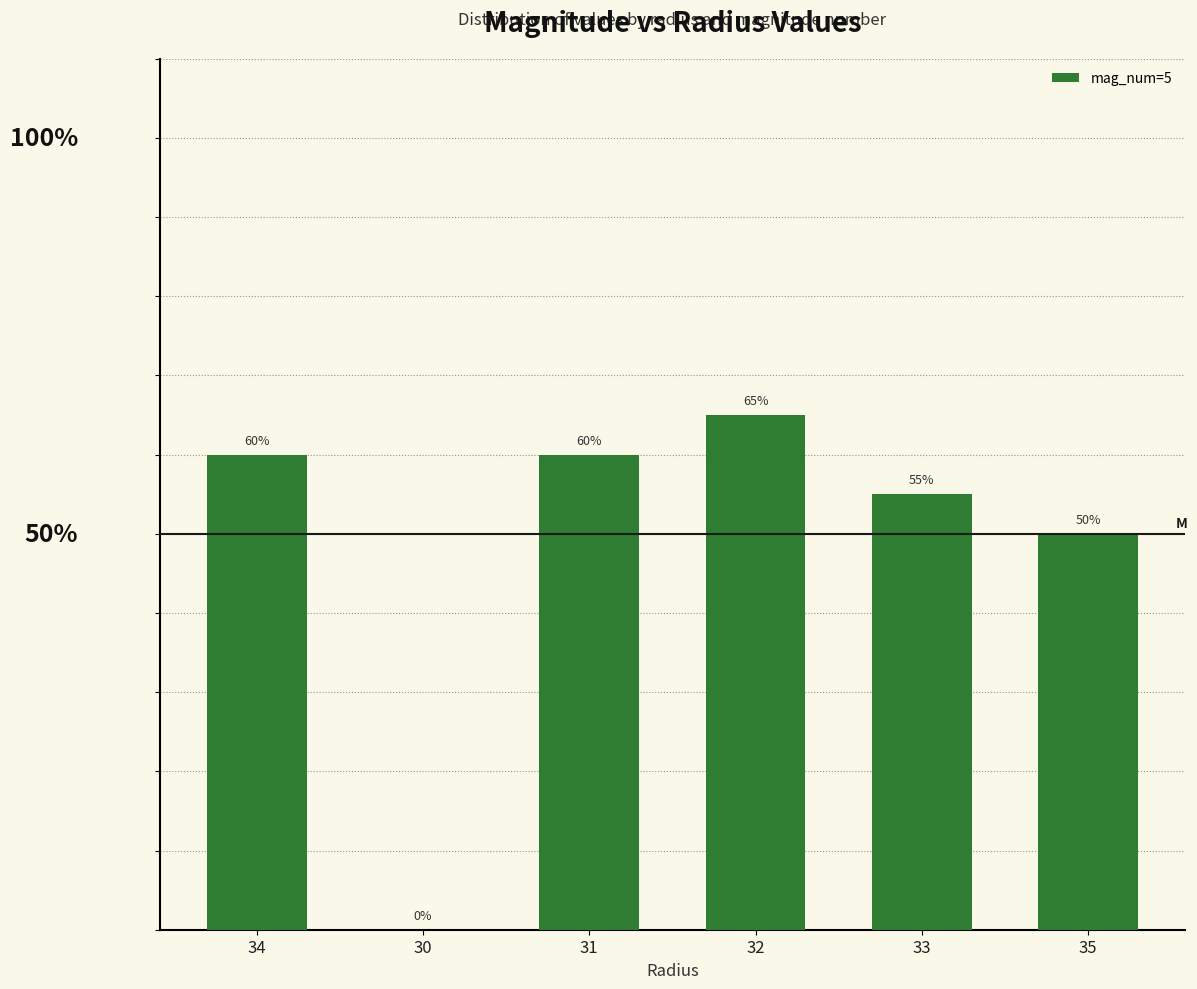

Reading left to right, extract all data points from this chart.

34=60	30=0	31=60	32=65	33=55	35=50